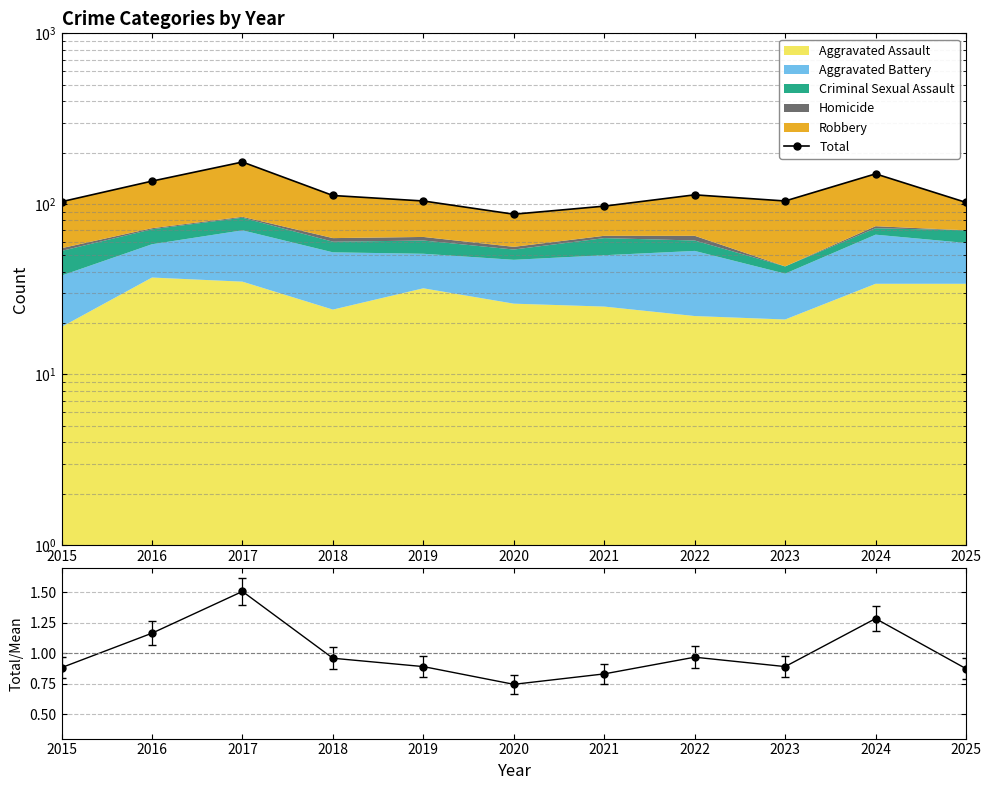

At which category does Total reach its first local valley?

2020